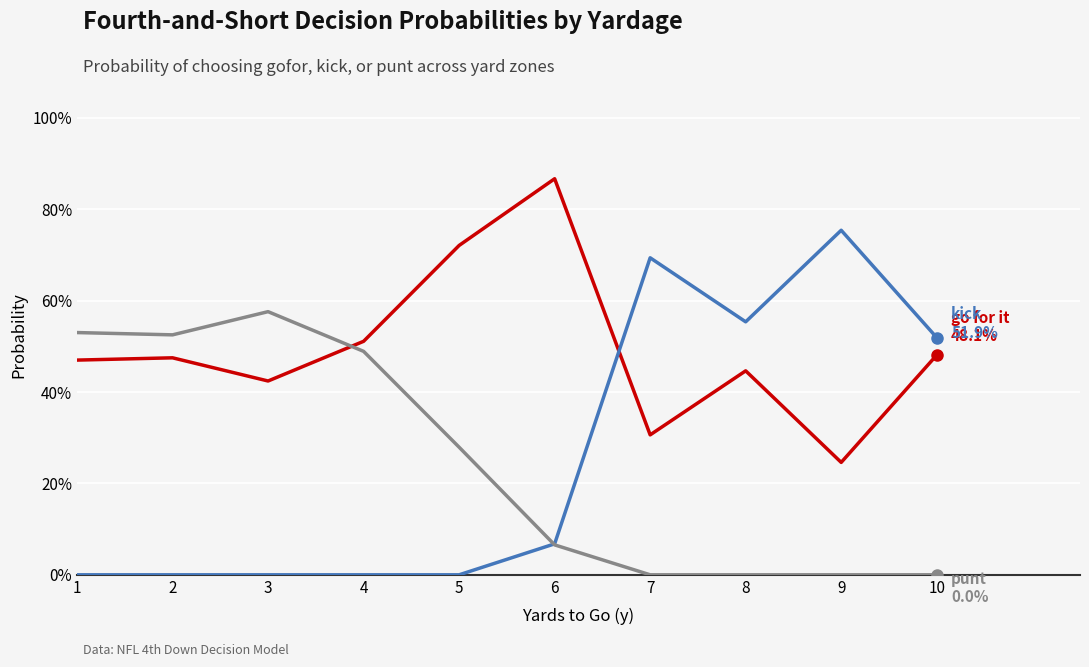

Is this an area chart (filled region under the line)?

No